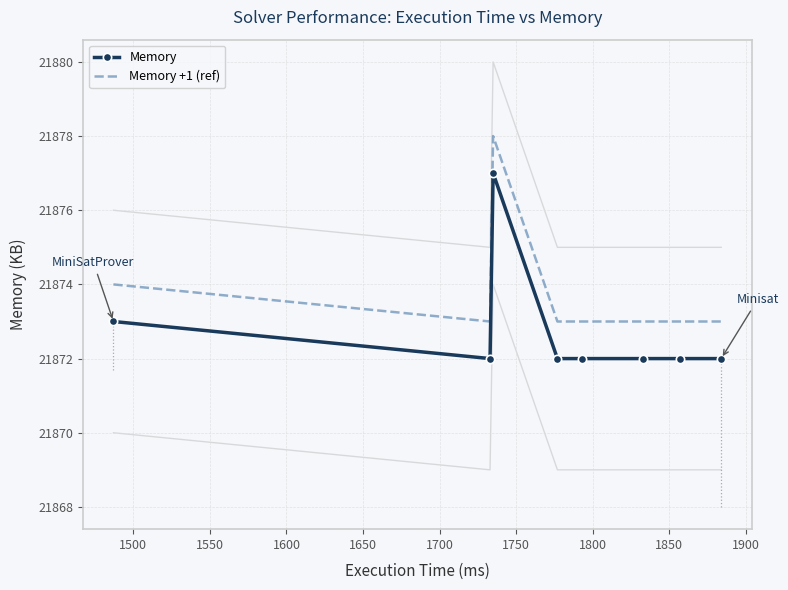

Is it true that Memory equals 21872 at 1800?

True